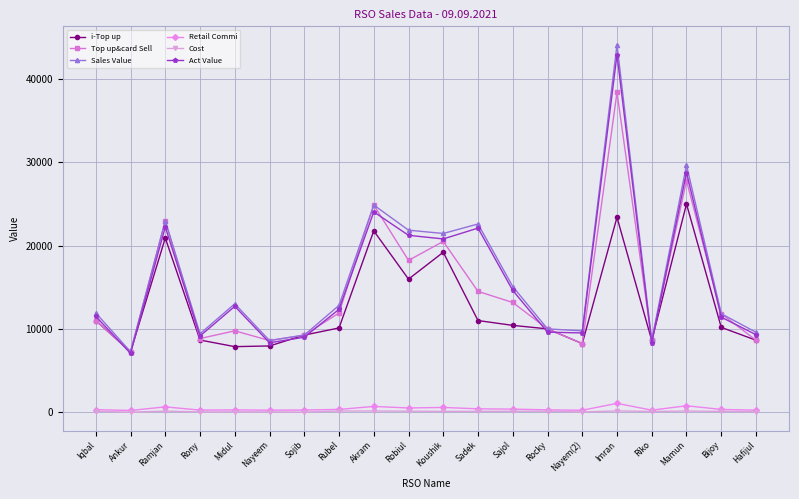

In Cost, how many points are higher than both neighbors (excluding endpoints)?

6